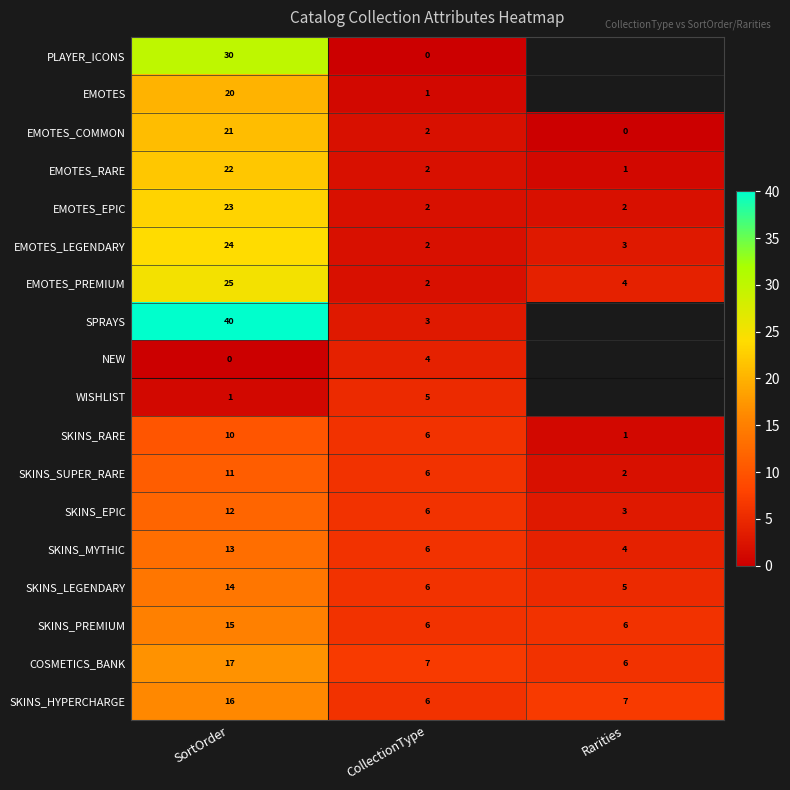

List the labels in order of EMOTES_PREMIUM value, largest first.

SortOrder, Rarities, CollectionType